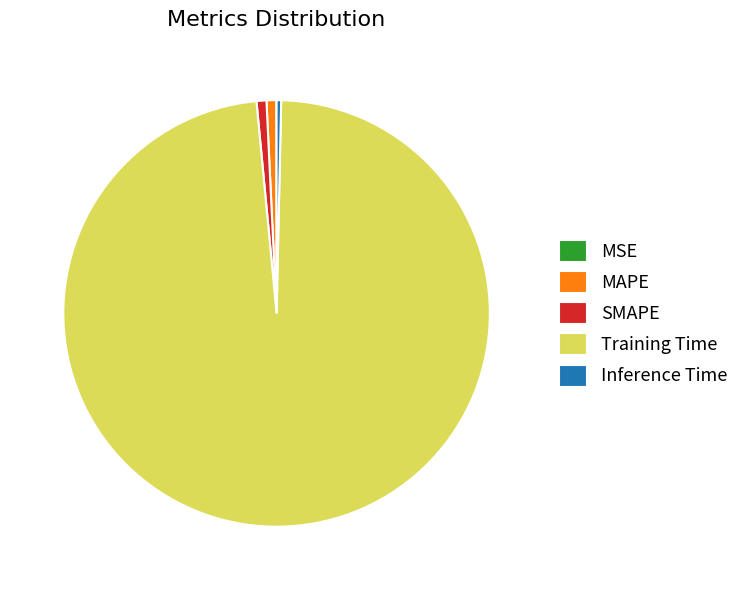

What is the largest slice in the pie chart?

Training Time